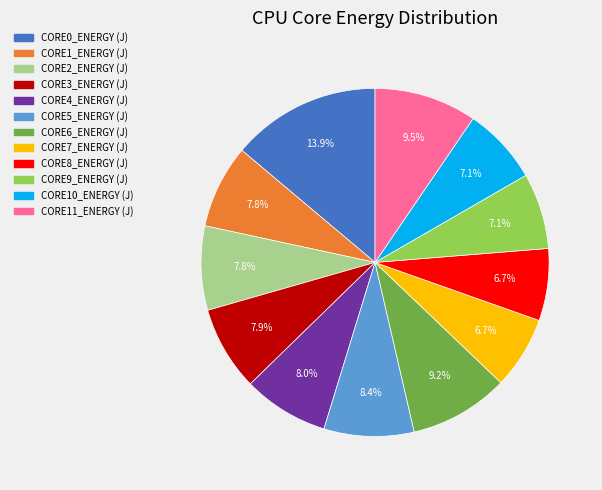

Which slice is the largest?

CORE0_ENERGY (J)